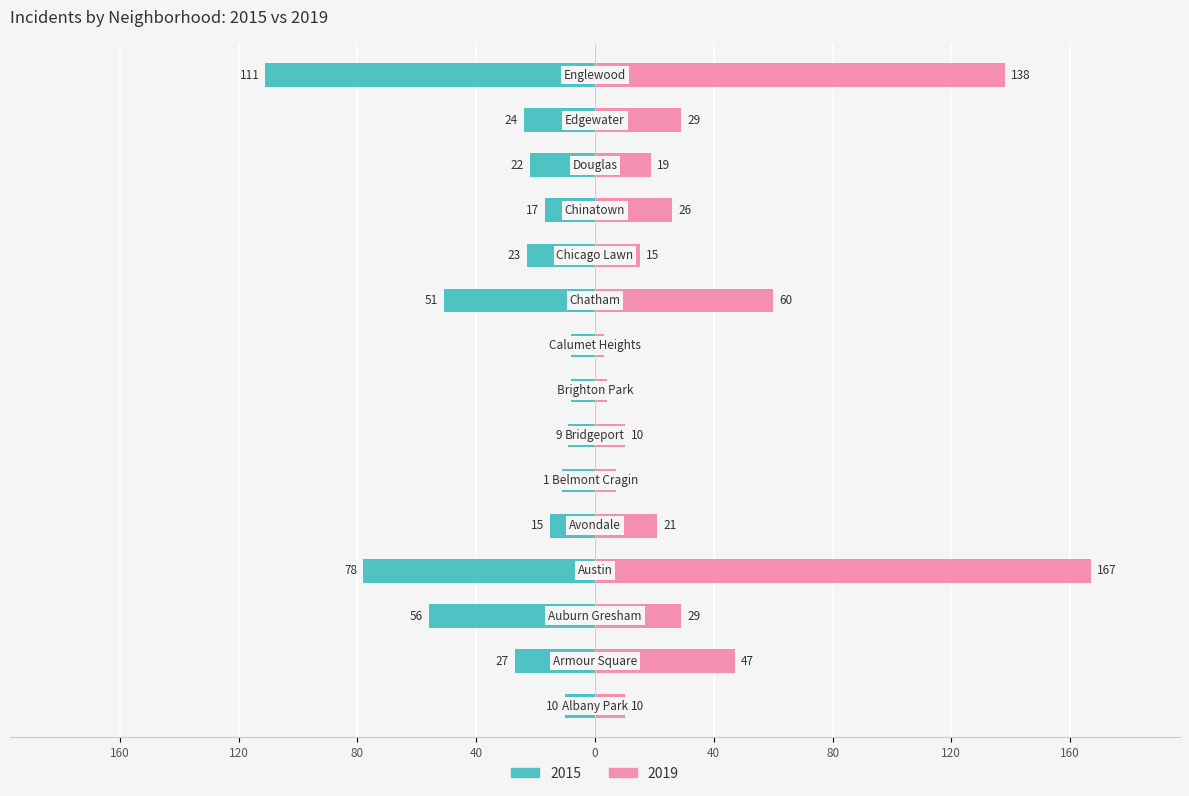

Is it true that 2019 equals 1 at Calumet Heights?

False